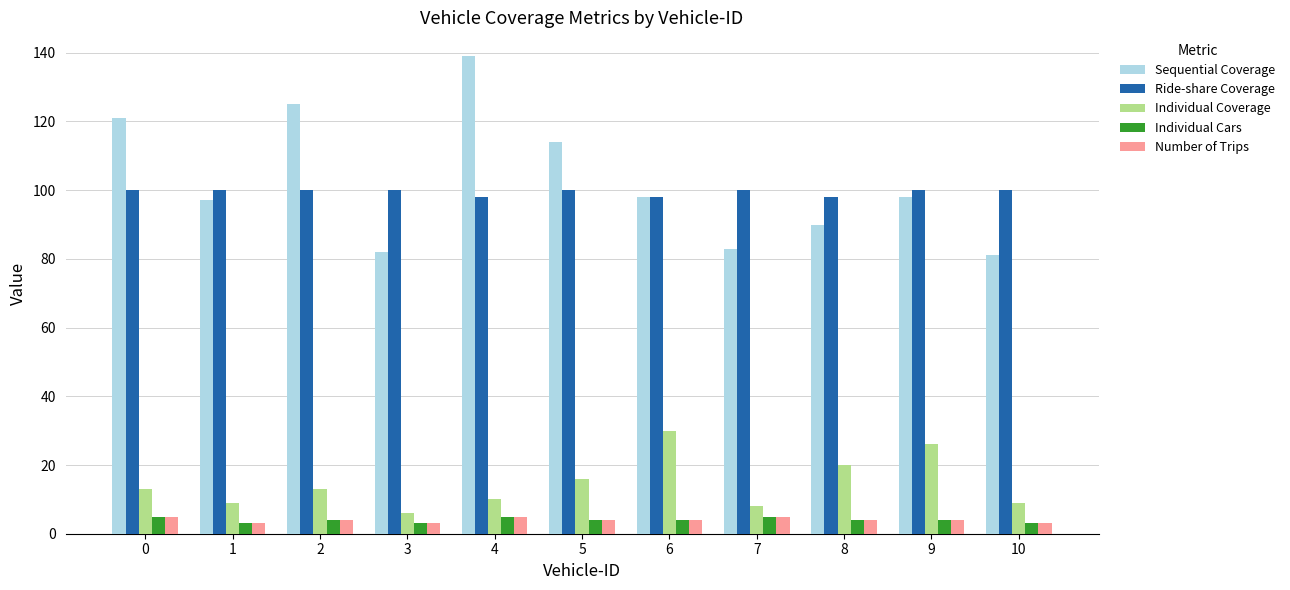

What are all the series names shown in the legend?

Sequential Coverage, Ride-share Coverage, Individual Coverage, Individual Cars, Number of Trips